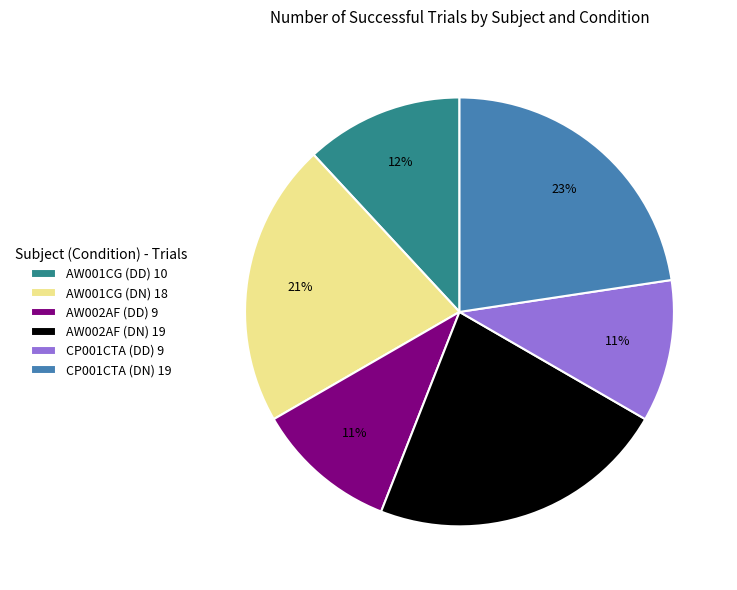

True or false: AW002AF (DD) 9 accounts for 11% of the total.

True